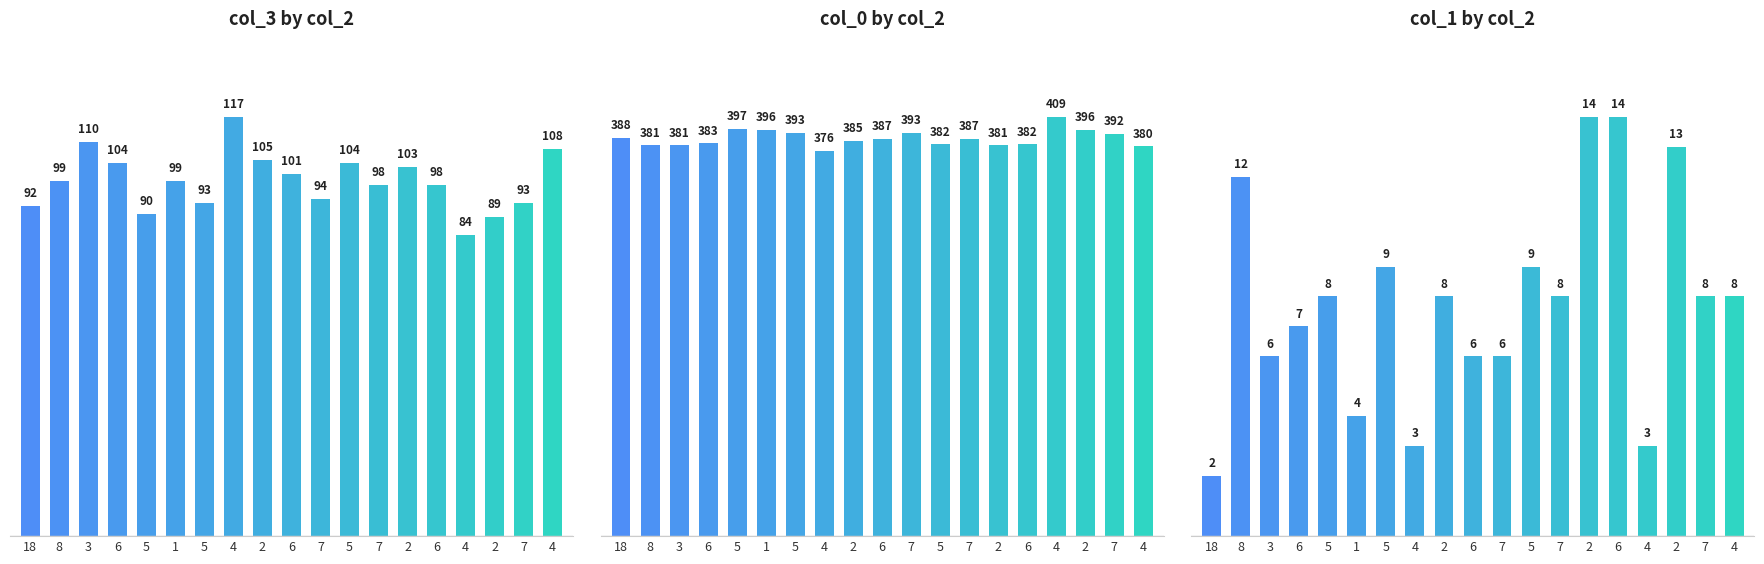

At how many categories does at least one series exceed 299?

19